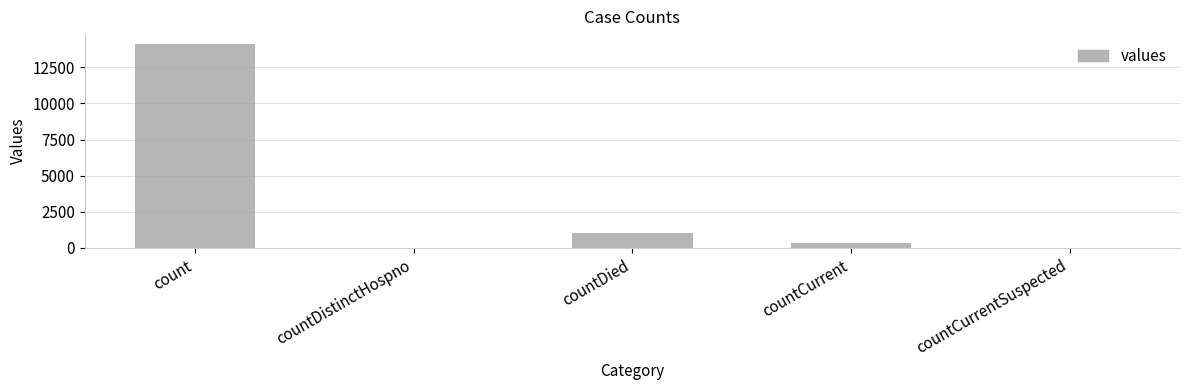

At which label is the value closest to 7047?

countDied